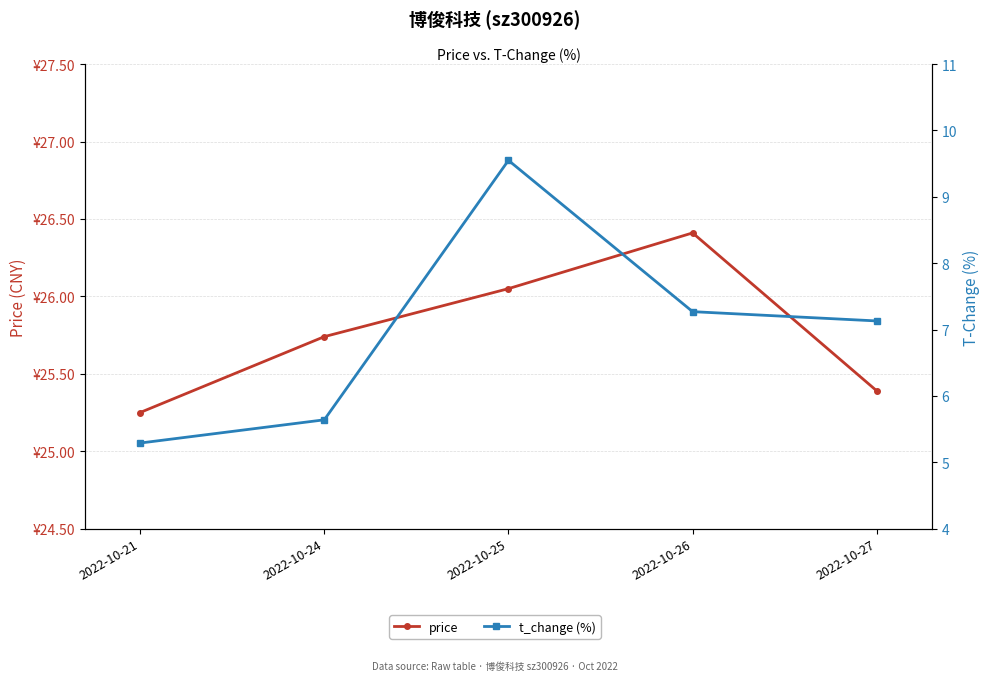

What is the smallest value displayed?

5.3